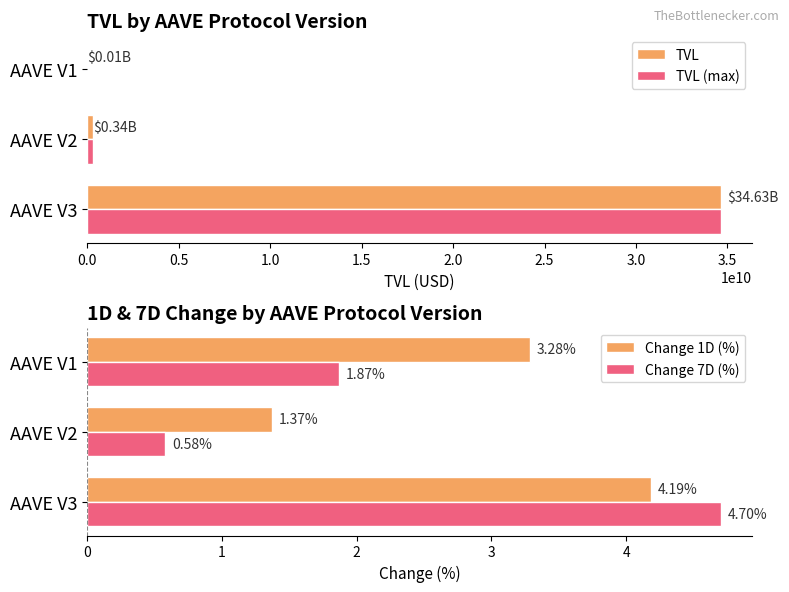

What are all the series names shown in the legend?

TVL, TVL (max), Change 1D (%), Change 7D (%)